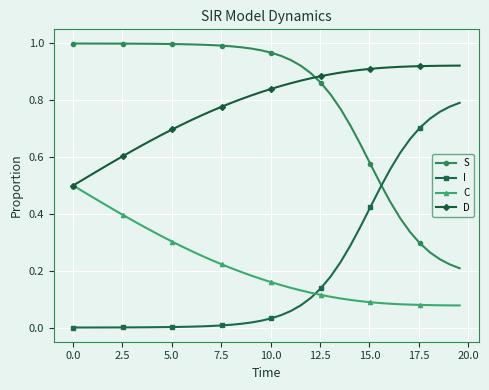

List the series in order of their peak value, highest first.

S, D, I, C